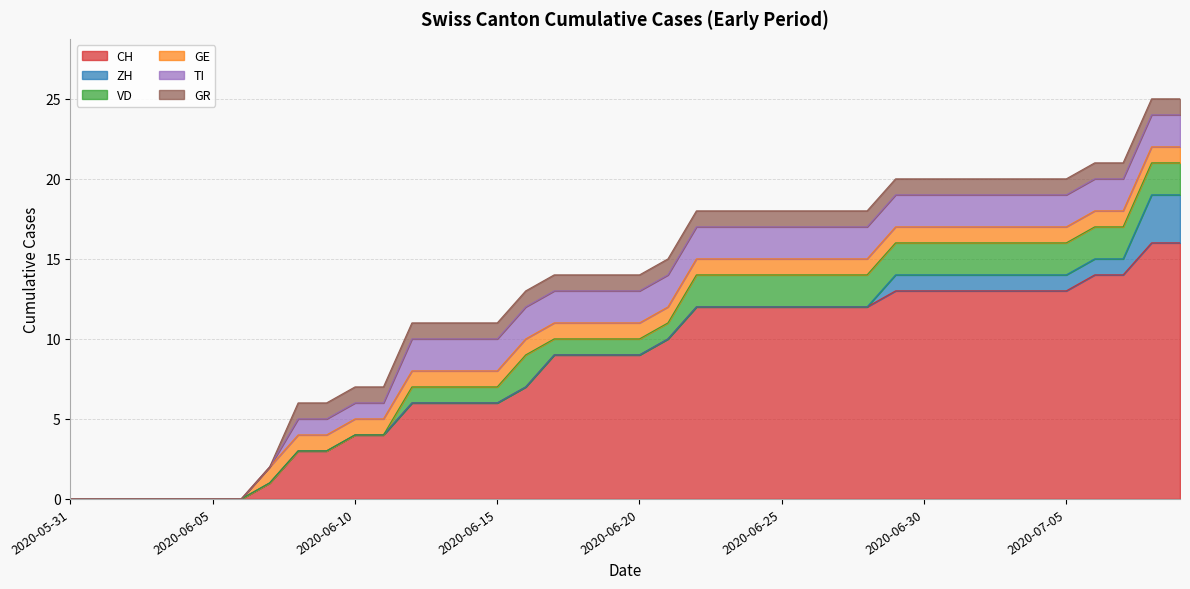

Reading left to right, list all the values displayed in this chart.

CH: 0	0	0	0	0	0	0	1	3	3	4	4	6	6	6	6	7	9	9	9	9	10	12	12	12	12	12	12	12	13	13	13	13	13	13	13	14	14	16	16
ZH: 0	0	0	0	0	0	0	0	0	0	0	0	0	0	0	0	0	0	0	0	0	0	0	0	0	0	0	0	0	1	1	1	1	1	1	1	1	1	3	3
VD: 0	0	0	0	0	0	0	0	0	0	0	0	1	1	1	1	2	1	1	1	1	1	2	2	2	2	2	2	2	2	2	2	2	2	2	2	2	2	2	2
GE: 0	0	0	0	0	0	0	1	1	1	1	1	1	1	1	1	1	1	1	1	1	1	1	1	1	1	1	1	1	1	1	1	1	1	1	1	1	1	1	1
TI: 0	0	0	0	0	0	0	0	1	1	1	1	2	2	2	2	2	2	2	2	2	2	2	2	2	2	2	2	2	2	2	2	2	2	2	2	2	2	2	2
GR: 0	0	0	0	0	0	0	0	1	1	1	1	1	1	1	1	1	1	1	1	1	1	1	1	1	1	1	1	1	1	1	1	1	1	1	1	1	1	1	1